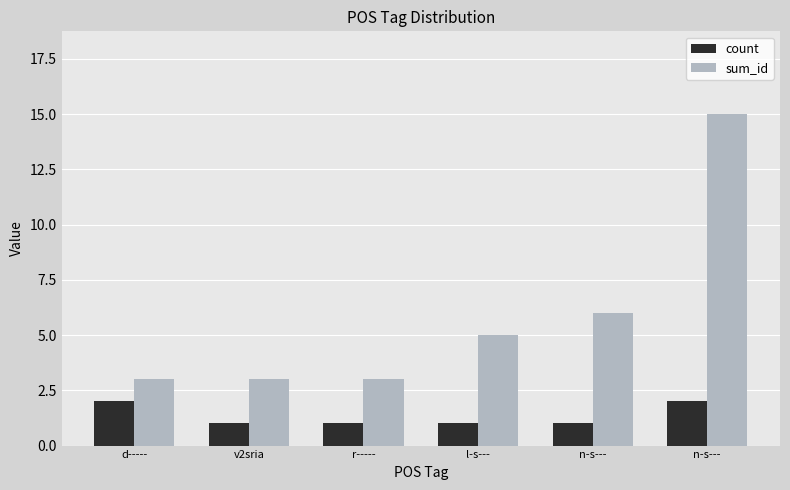

Rank the series by their maximum value, from highest to lowest.

sum_id, count